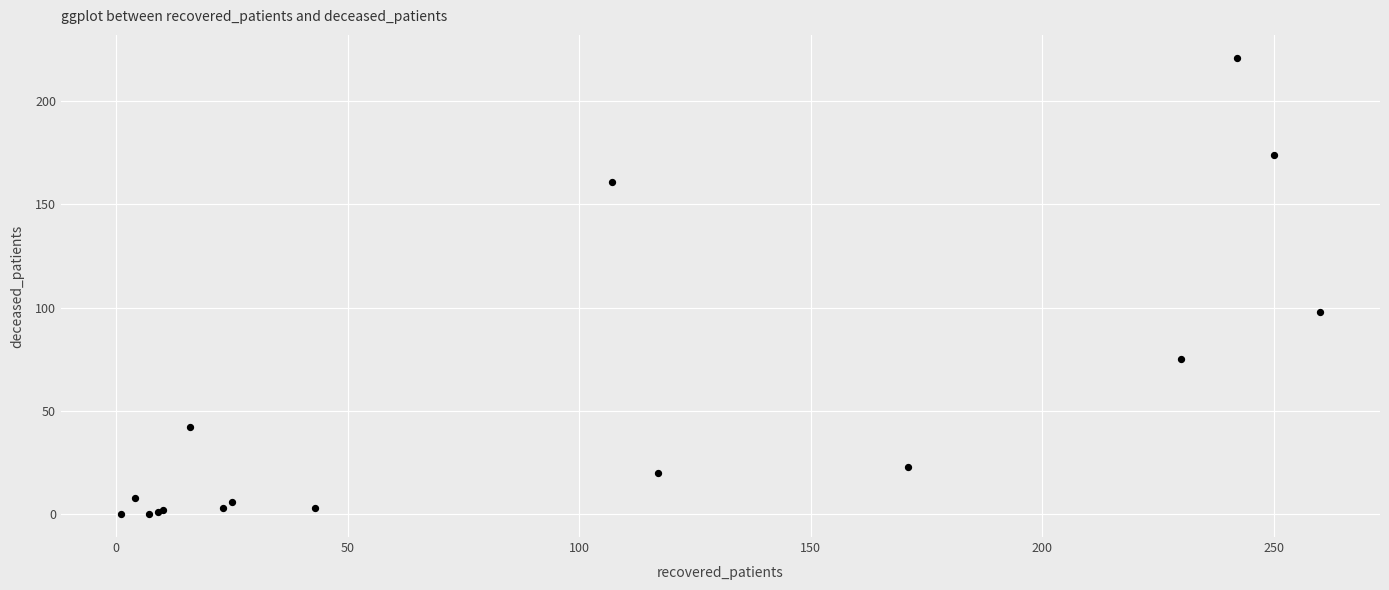

What Y value in the scatter plot is closest to 110?

98